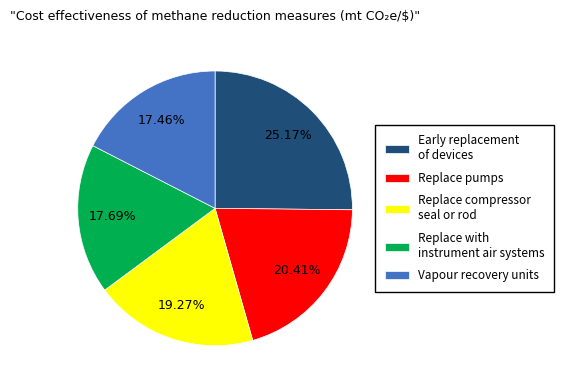

Between Vapour recovery units and Replace pumps, which is larger?

Replace pumps